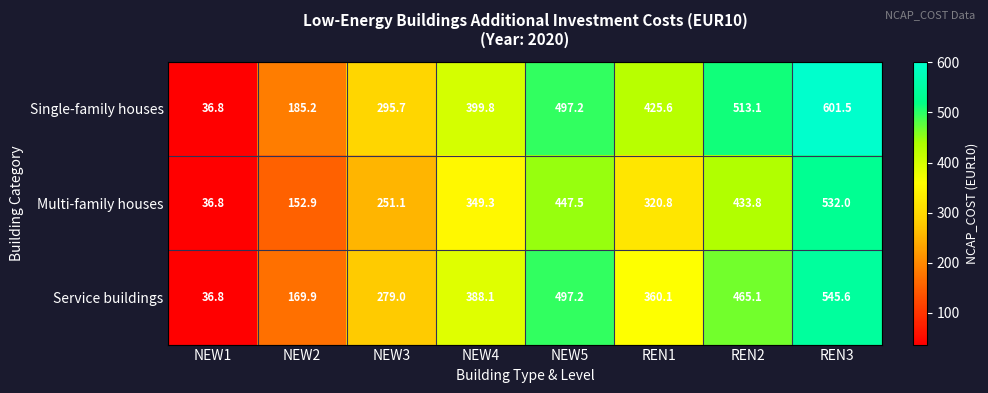

What is the difference between the second highest and second lowest values in the Service buildings series?

327.3